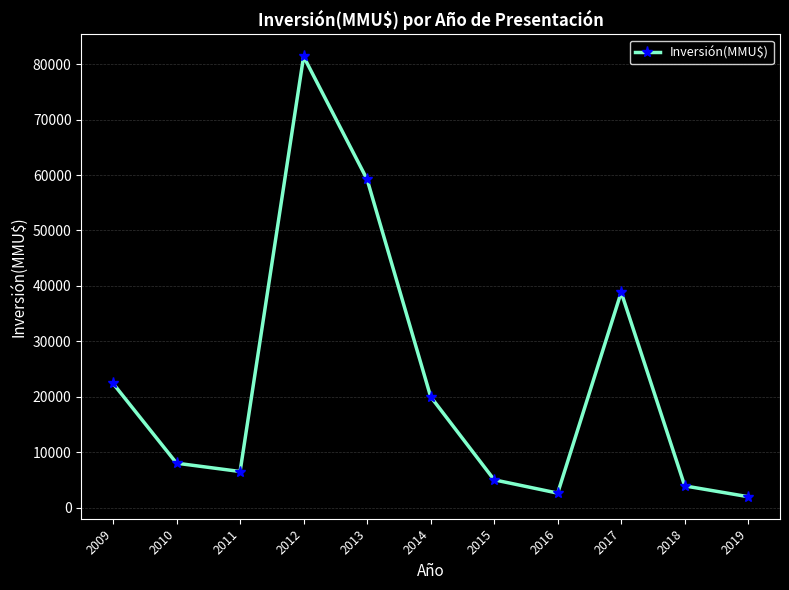

Does the chart have visible grid lines?

Yes